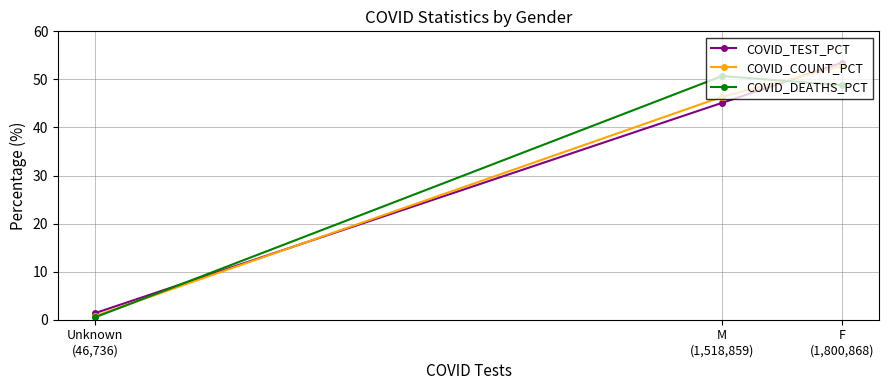

Which series has the largest range (max minus min)?

COVID_TEST_PCT